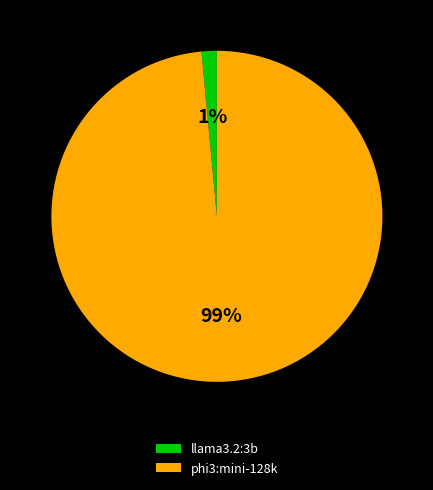

Which has a higher value, phi3:mini-128k or llama3.2:3b?

phi3:mini-128k